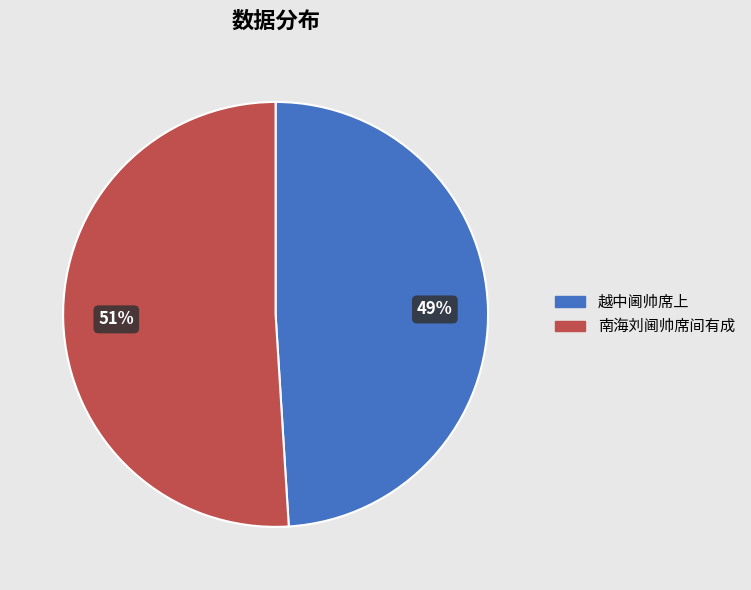

To the nearest percent, what percentage of the pie is 越中阃帅席上?

49%